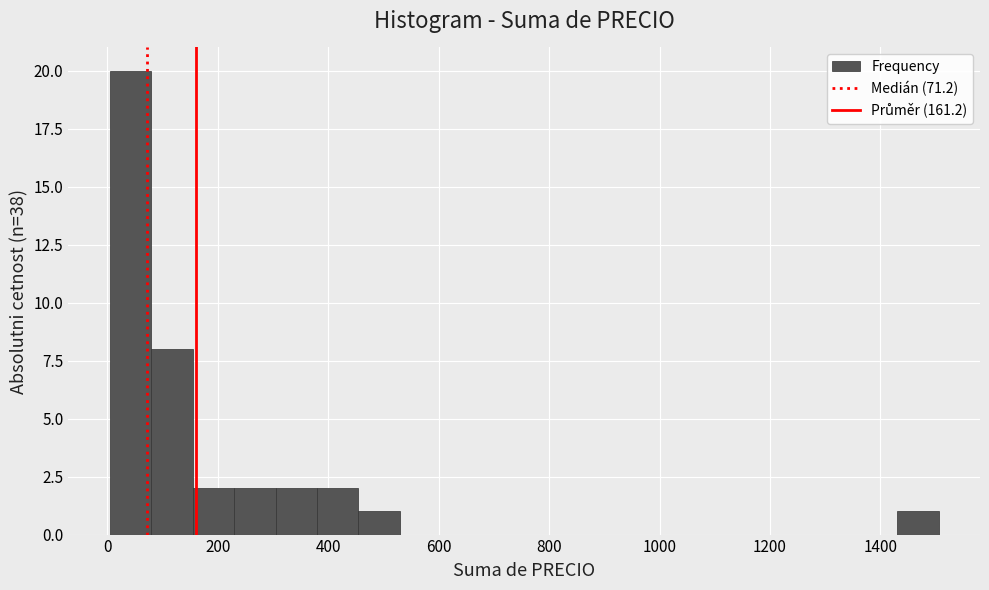

Read against the x-axis, roughly where is the centre of the tallest bar?

40